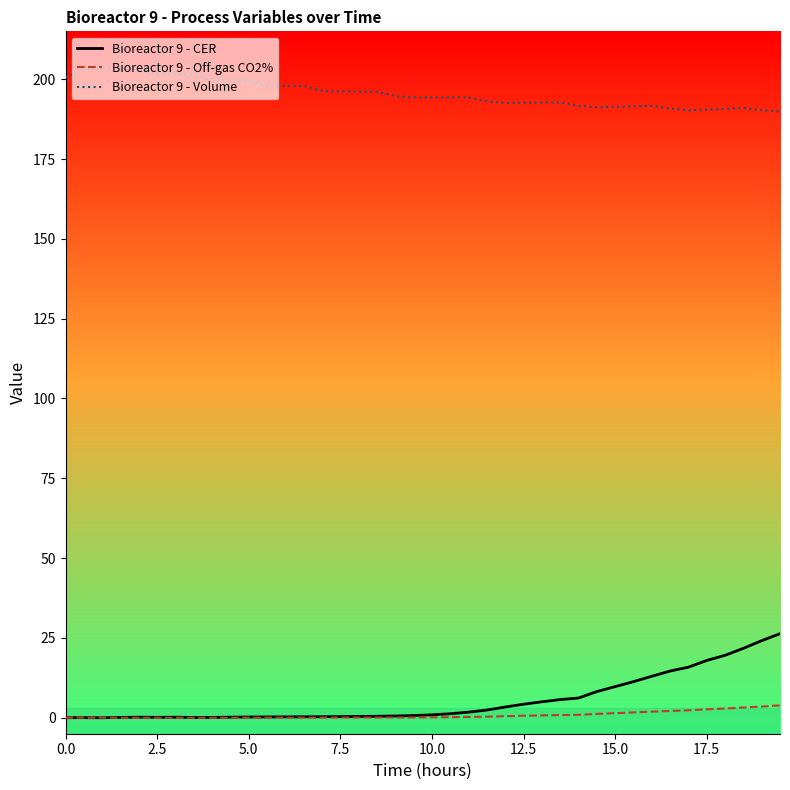

Rank the series by their maximum value, from lowest to highest.

Bioreactor 9 - Off-gas CO2%, Bioreactor 9 - CER, Bioreactor 9 - Volume